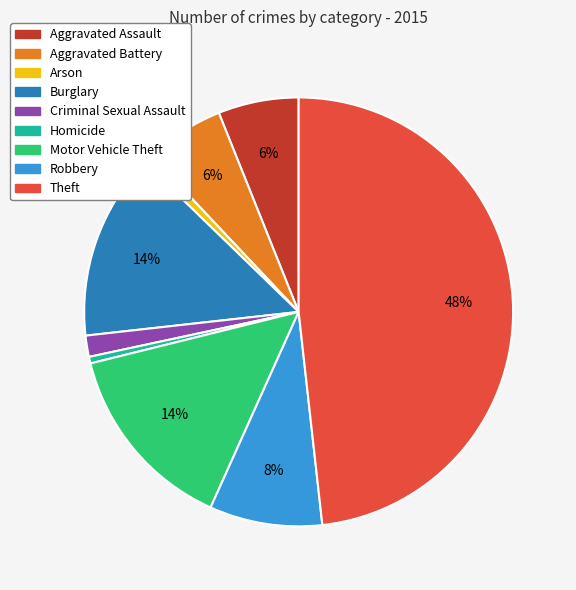

How many slices are in this pie chart?

9